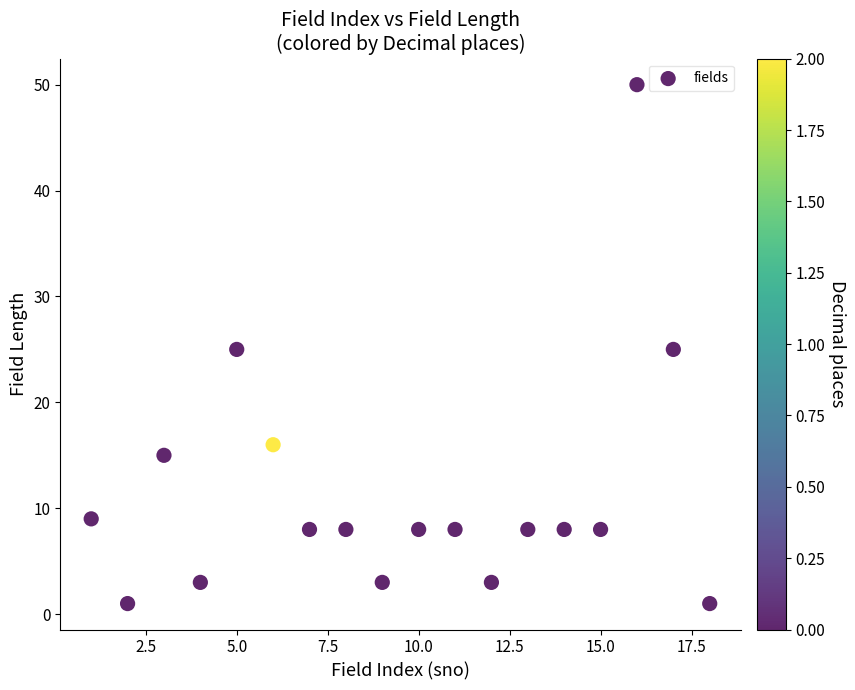

What is the range of X values (max minus min)?

17